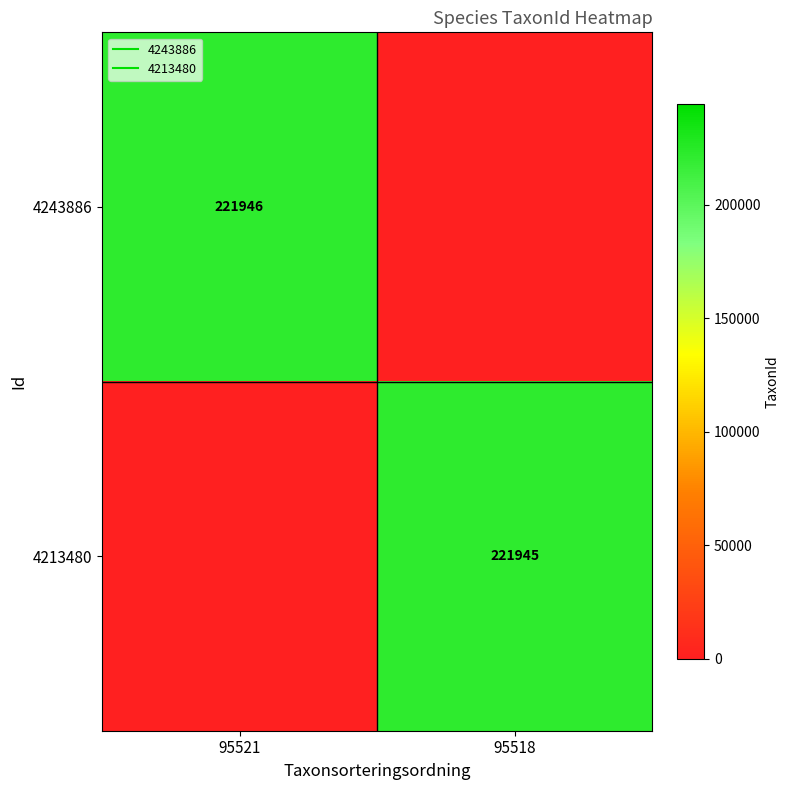

True or false: 4243886 has a value of 102540 at 95518.

False